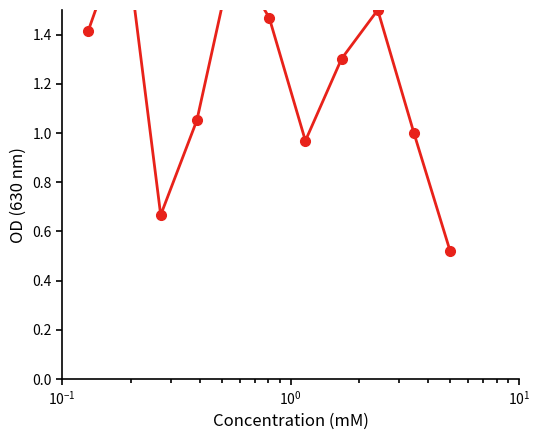

The value at 6 is 1.4. True or false?

False